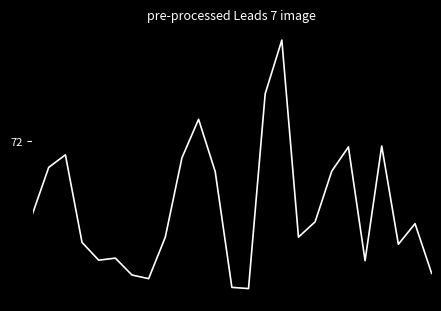

Rank the categories by value from lowest to highest.

13, 12, 7, 6, 24, 20, 4, 5, 22, 3, 8, 16, 23, 17, 0, 11, 18, 1, 9, 2, 19, 21, 10, 14, 15